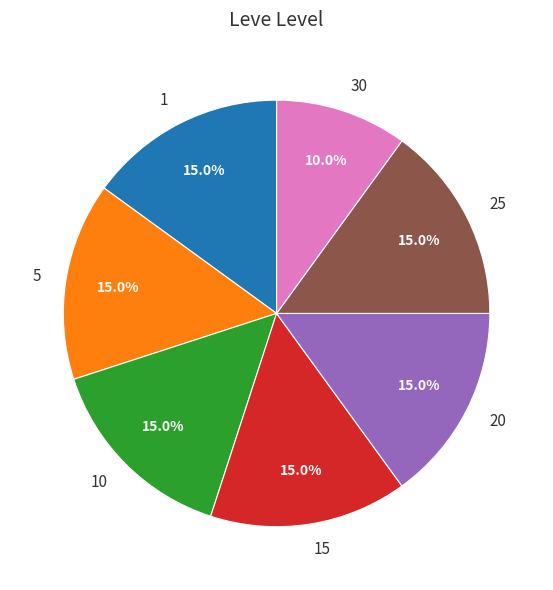

What is the ratio of the value at 10 to the value at 1?

1.0